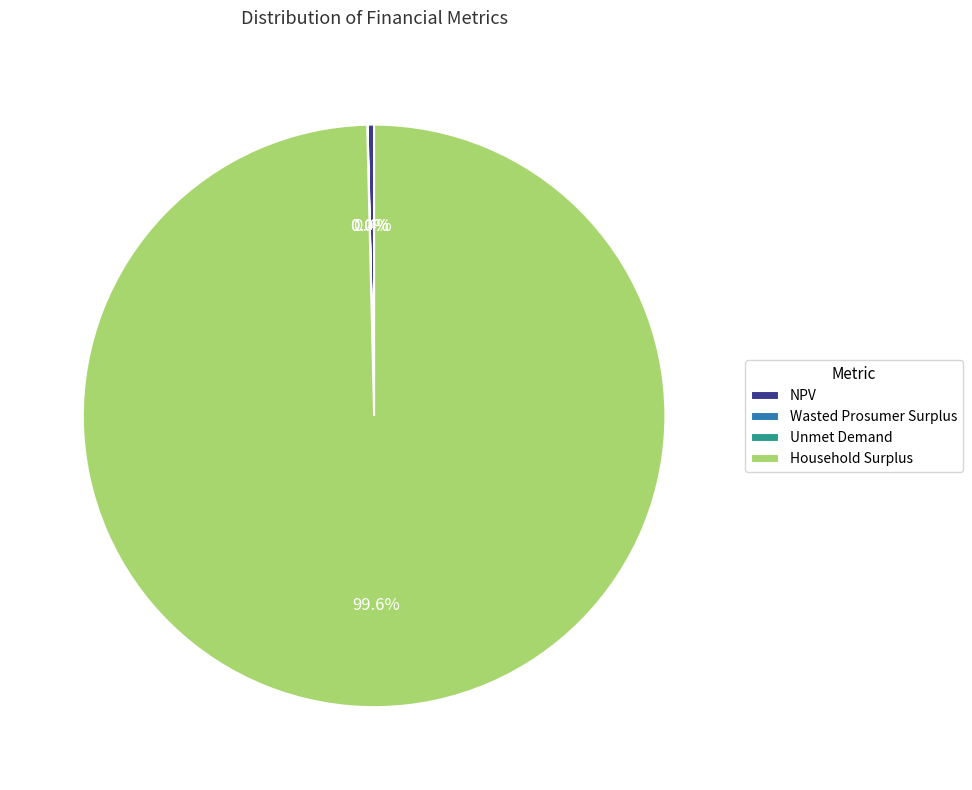

How much of the chart is everything except NPV?

99.6%